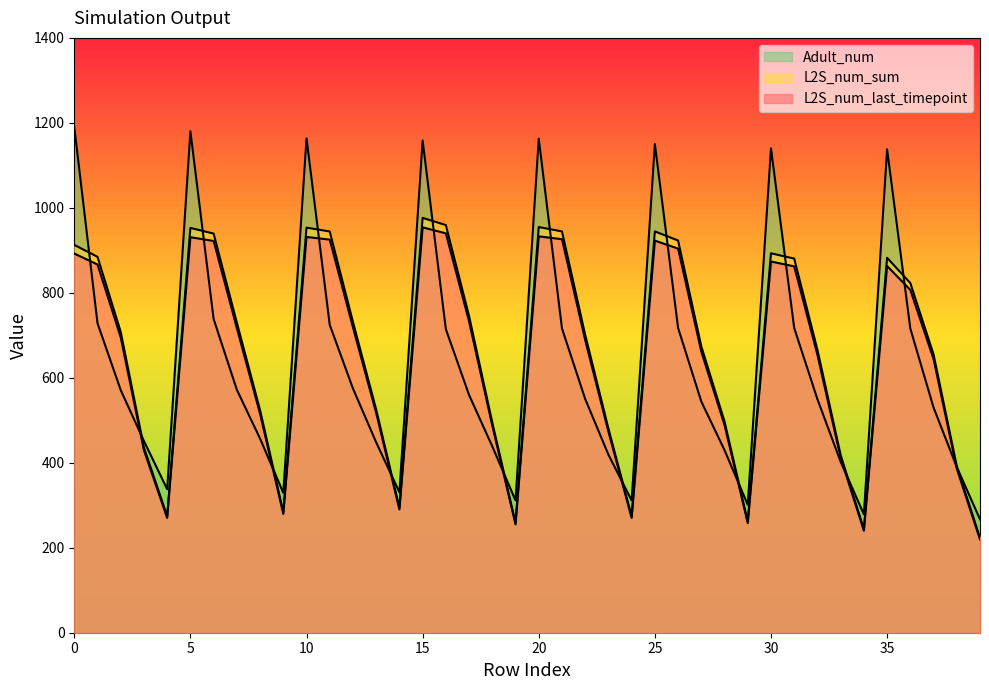

What is the difference between the Adult_num values at 12 and 38?

184.9